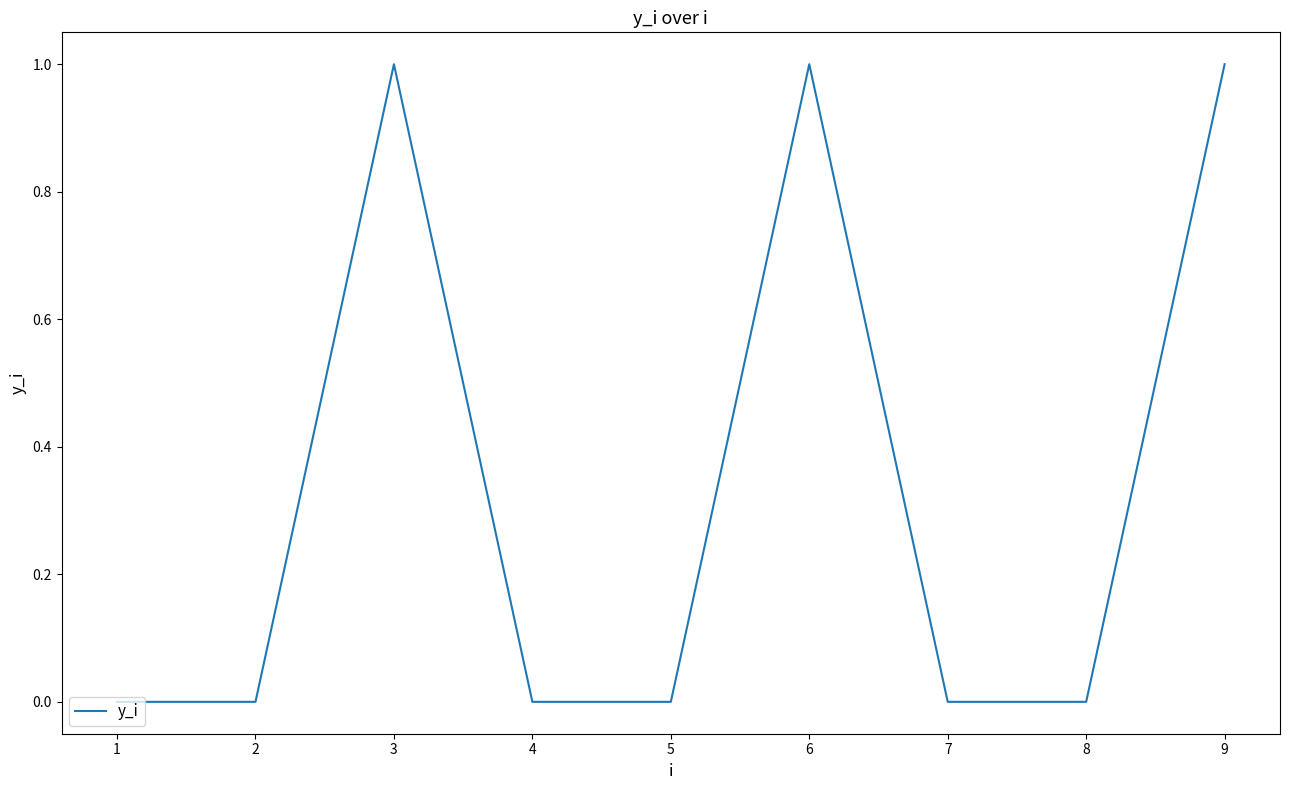

Where is the first local maximum?

3